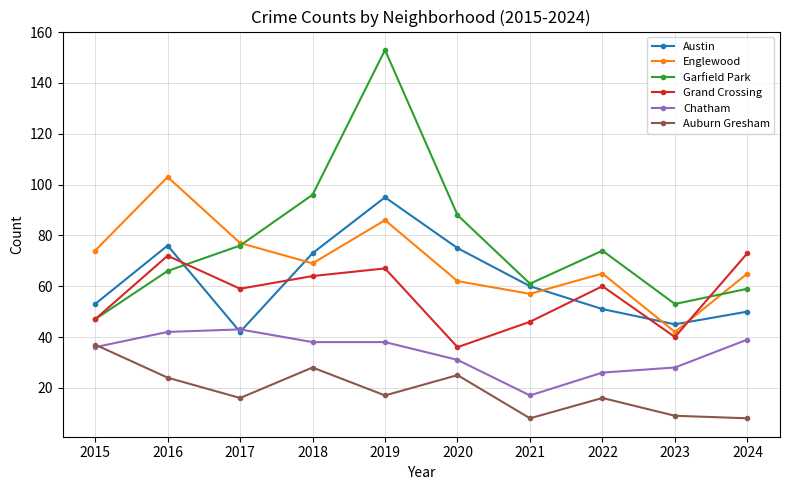

What is the total value across all series at 2016?

383